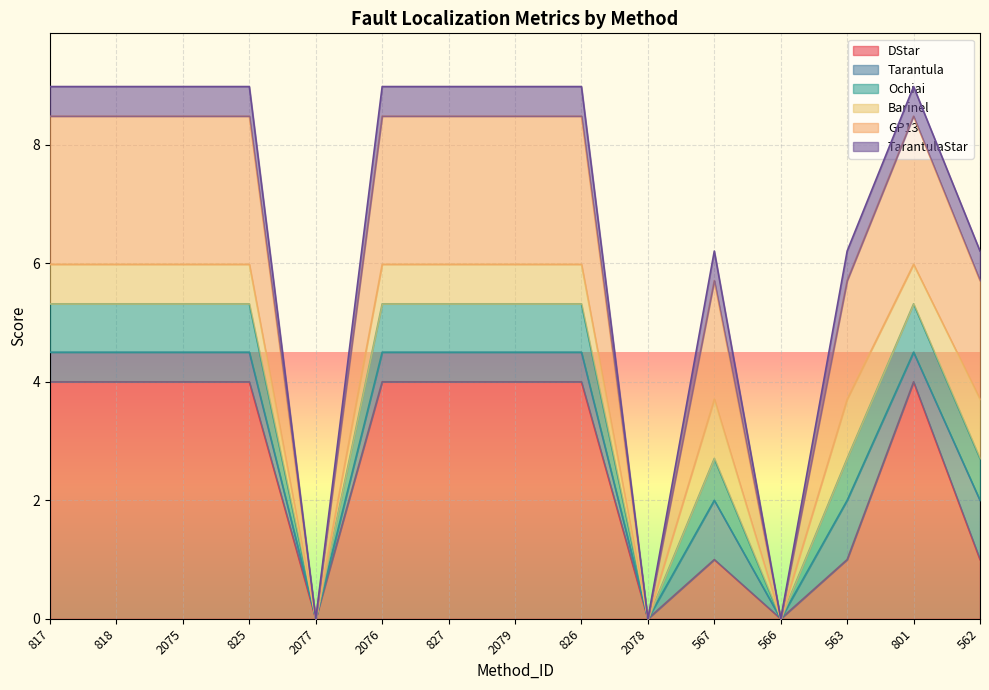

At which label is GP13 closest to 4?

567